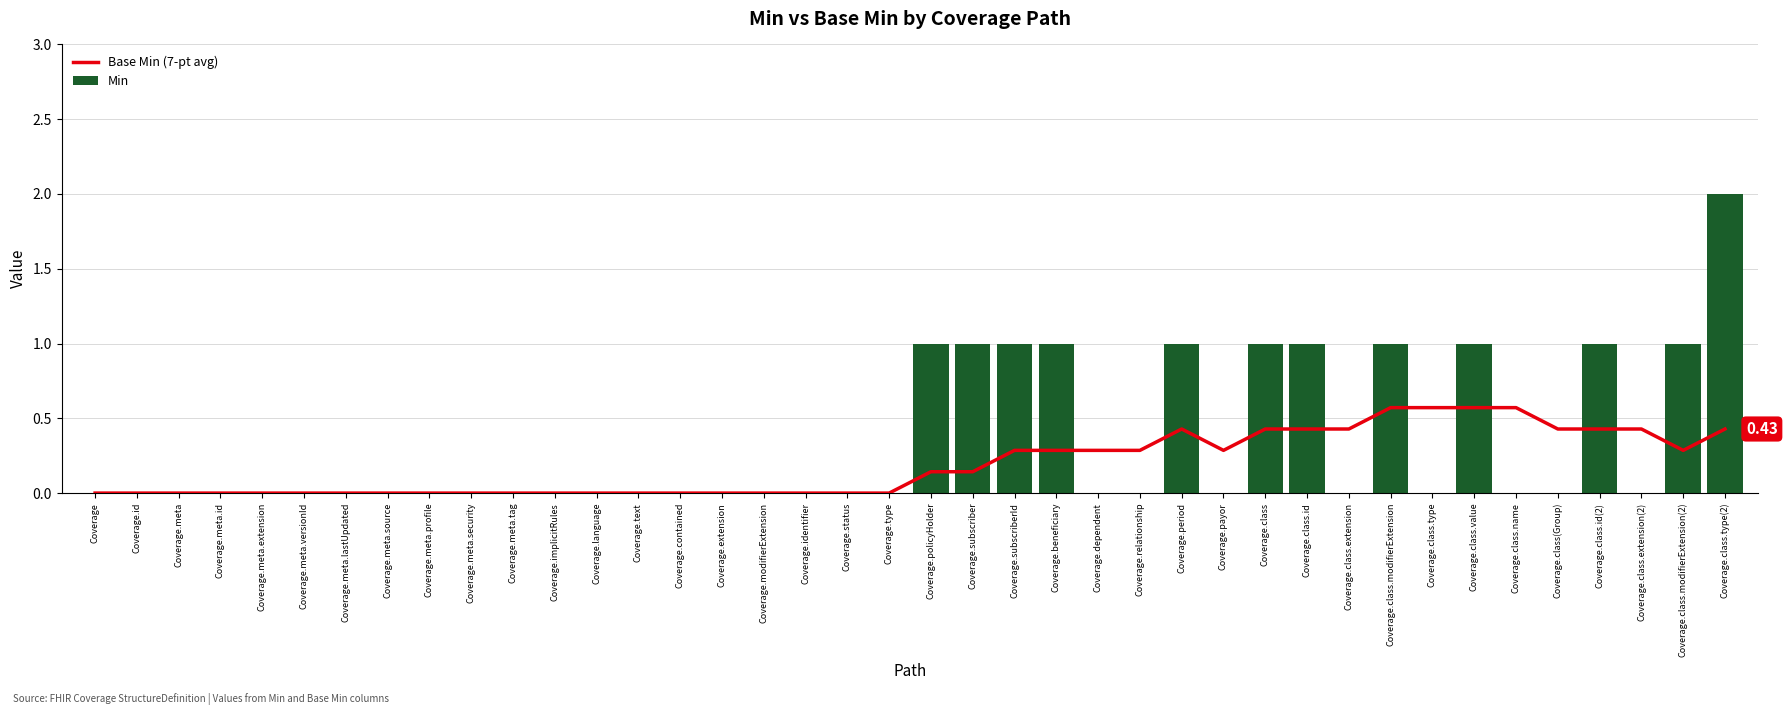

List the labels in order of Min value, smallest first.

Coverage, Coverage.id, Coverage.meta, Coverage.meta.id, Coverage.meta.extension, Coverage.meta.versionId, Coverage.meta.lastUpdated, Coverage.meta.source, Coverage.meta.profile, Coverage.meta.security, Coverage.meta.tag, Coverage.implicitRules, Coverage.language, Coverage.text, Coverage.contained, Coverage.extension, Coverage.modifierExtension, Coverage.identifier, Coverage.status, Coverage.type, Coverage.dependent, Coverage.relationship, Coverage.payor, Coverage.class.extension, Coverage.class.type, Coverage.class.name, Coverage.class(Group), Coverage.class.extension(2), Coverage.policyHolder, Coverage.subscriber, Coverage.subscriberId, Coverage.beneficiary, Coverage.period, Coverage.class, Coverage.class.id, Coverage.class.modifierExtension, Coverage.class.value, Coverage.class.id(2), Coverage.class.modifierExtension(2), Coverage.class.type(2)